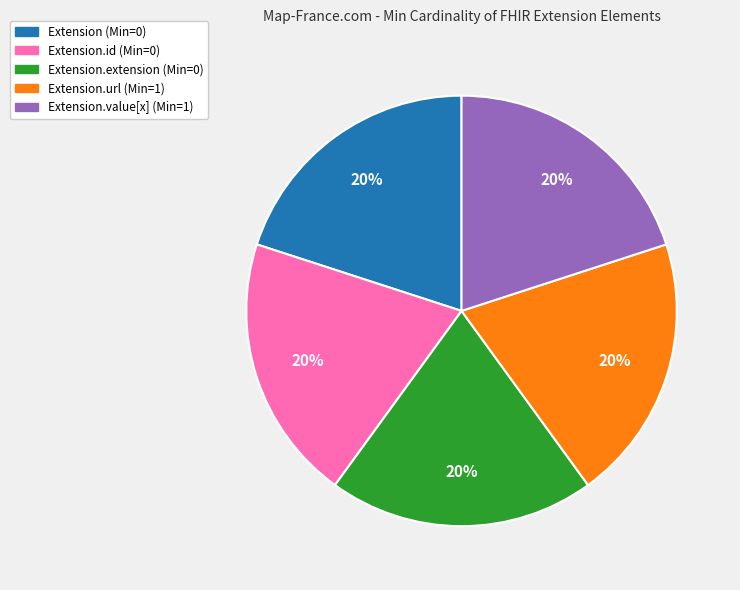

Does any single category account for the majority?

No